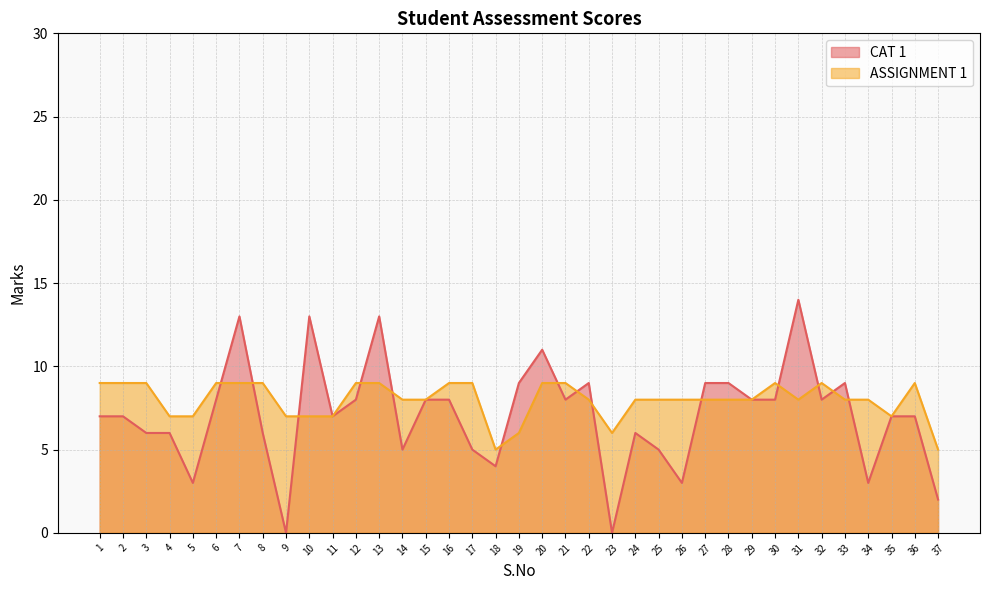

What is the difference between the second highest and second lowest values in the CAT 1 series?

13